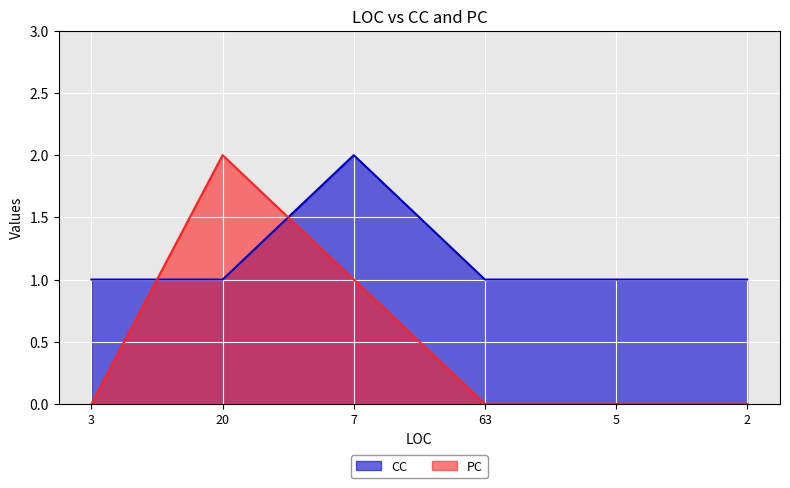

Which category has the highest value across all series?

20